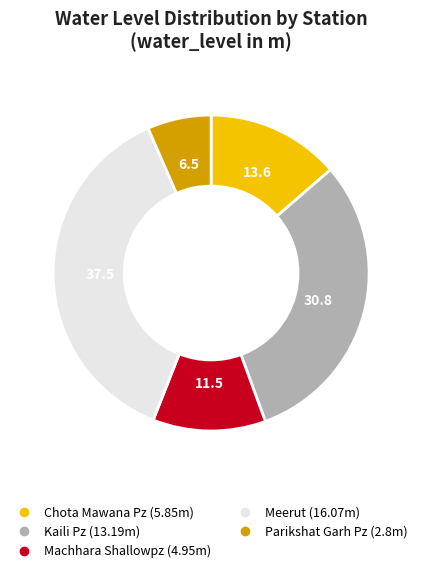

True or false: Machhara Shallowpz accounts for 12% of the total.

True